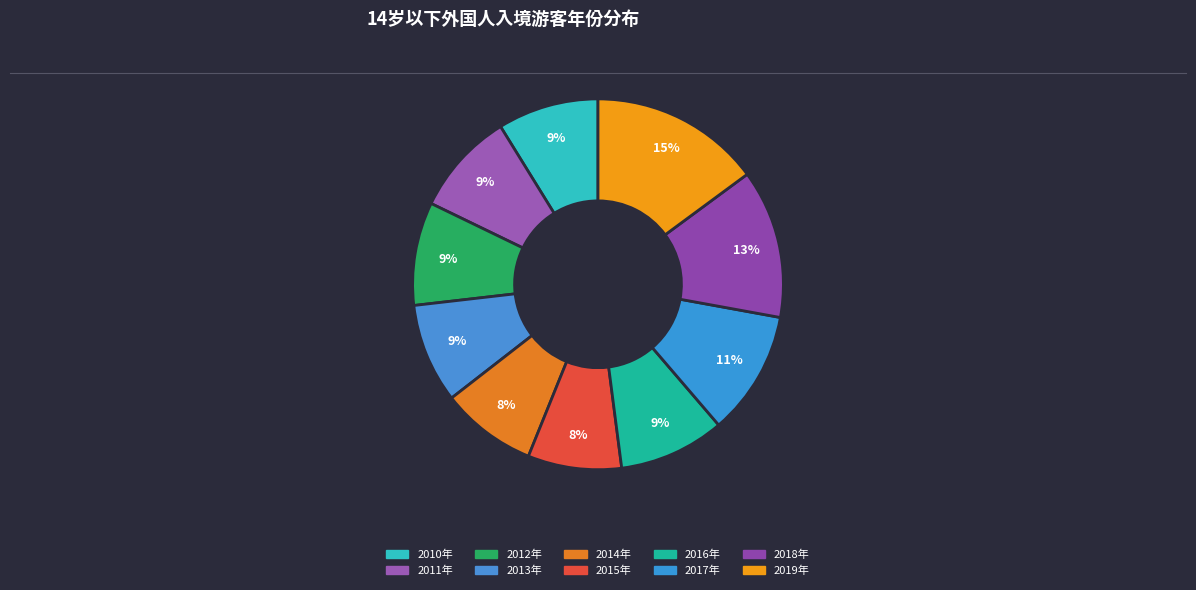

How many slices are in this pie chart?

10